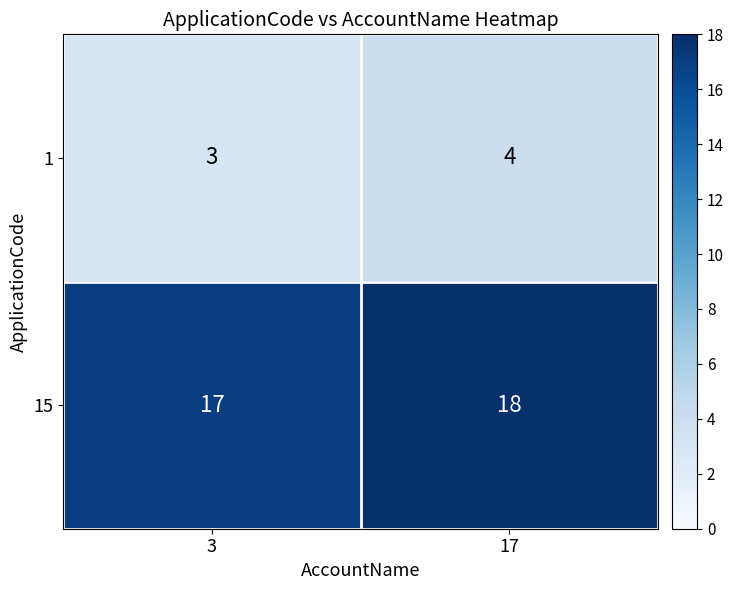

At how many categories does at least one series exceed 7?

2